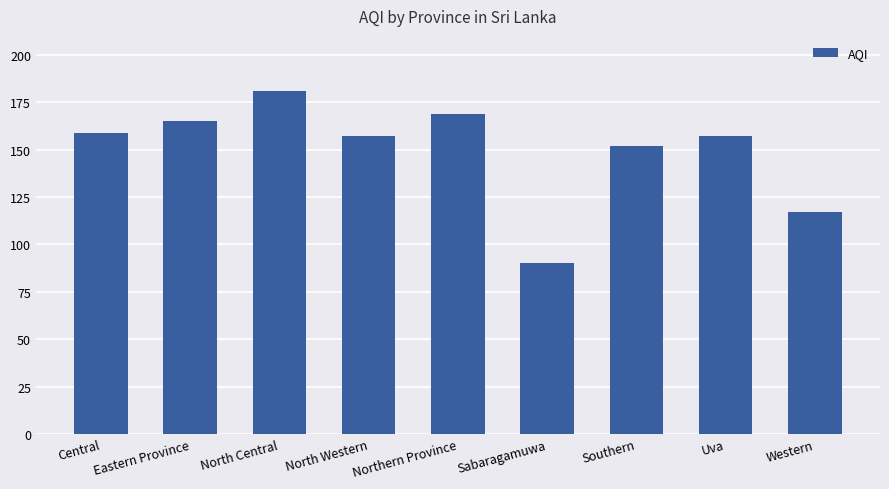

True or false: the data shows 51 at Western.

False